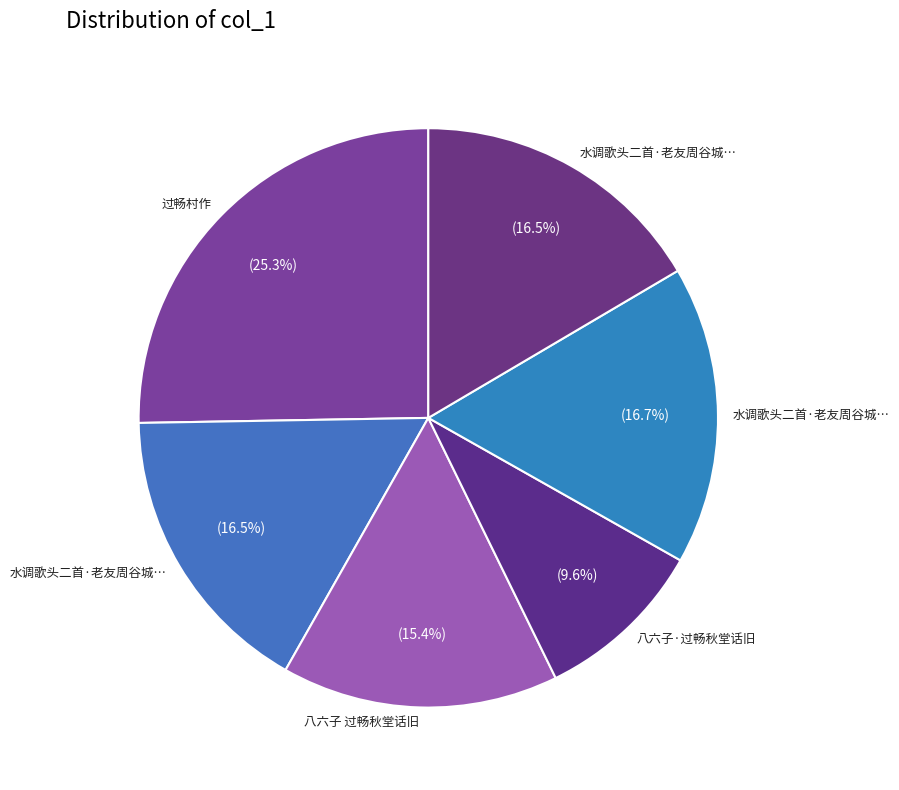

Rank the categories by value from lowest to highest.

八六子·过畅秋堂话旧, 八六子 过畅秋堂话旧, 水调歌头二首·老友周谷城教授枉过畅谈，赋词以纪，兼托上候毛主席 其一, 水调歌头二首·老友周谷城教授枉过畅谈，赋词以纪，兼托上候毛主席 其二, 水调歌头二首·老友周谷城教授枉过畅谈，赋词以纪，兼托上候毛主席, 过畅村作